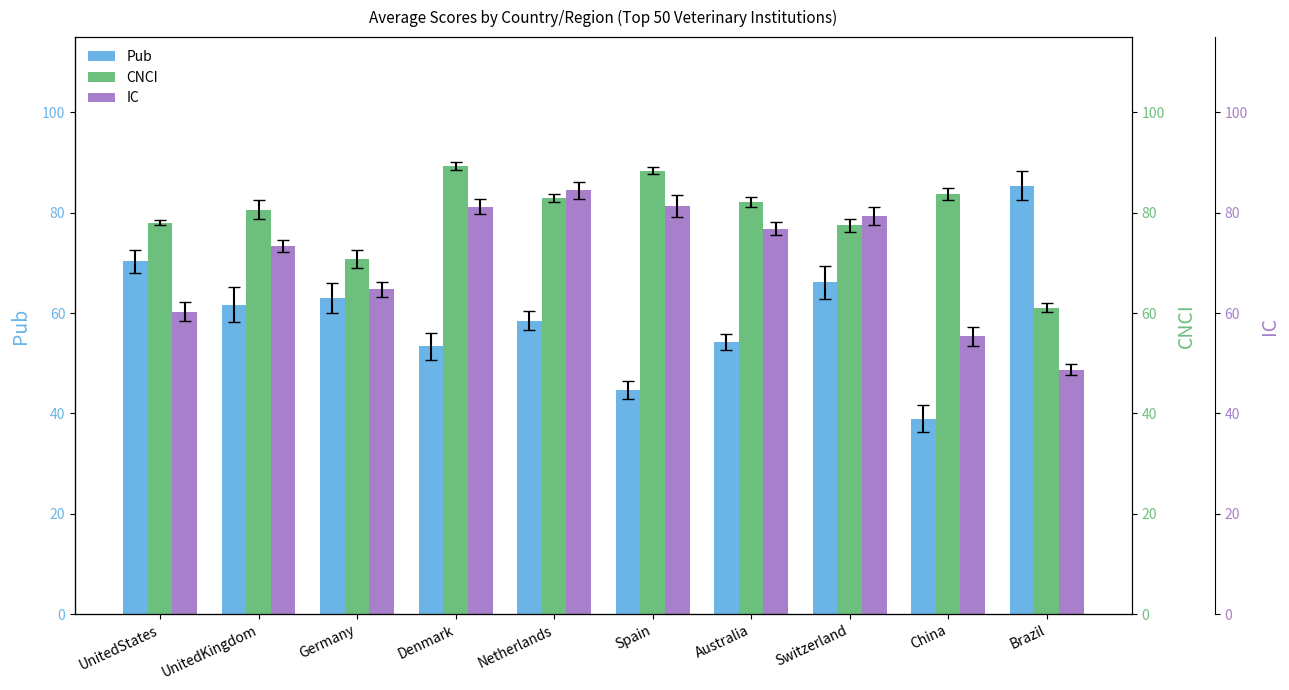

What is the highest value of the CNCI series?

89.3